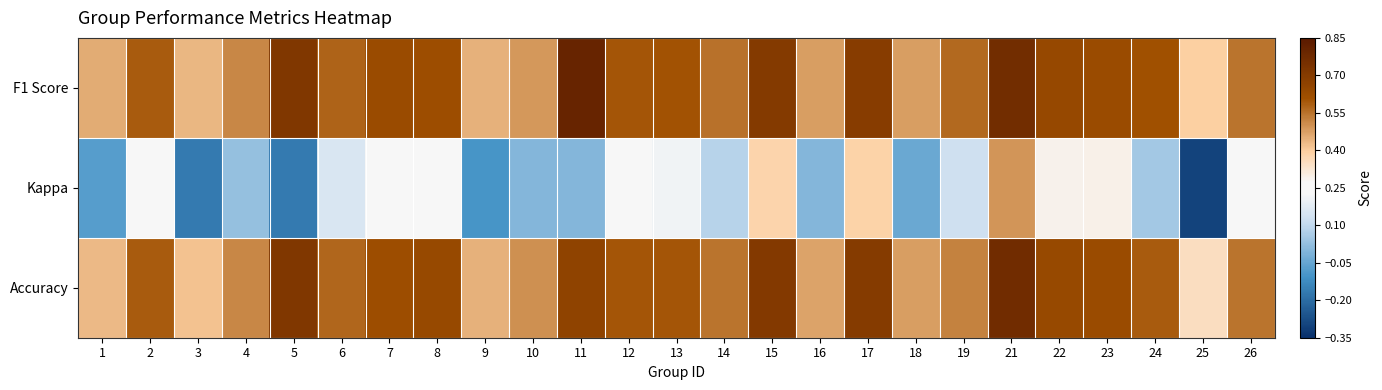

Which series has the largest range (max minus min)?

Kappa